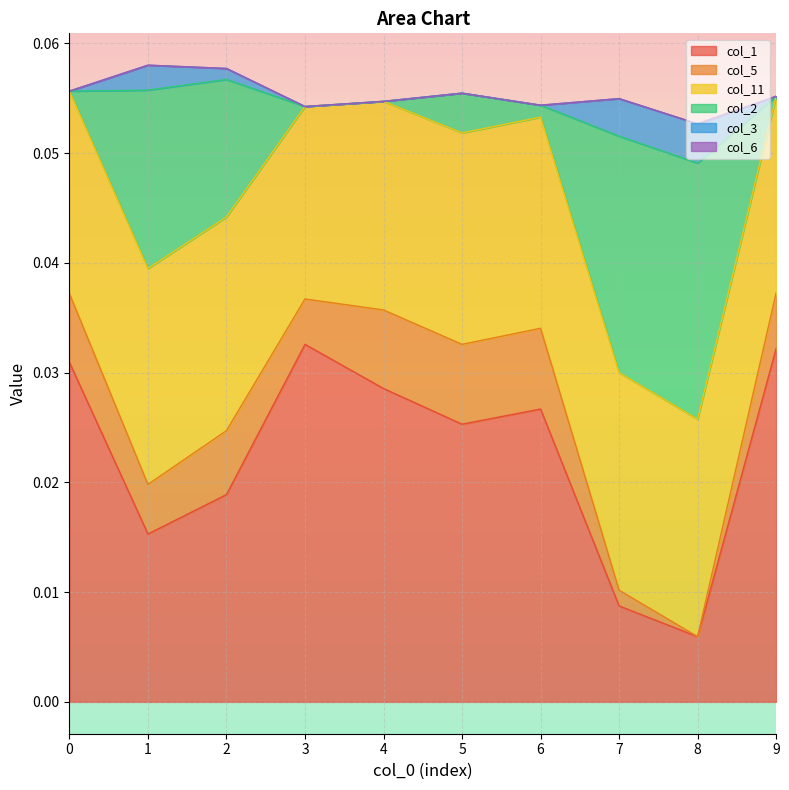

At which label does col_1 reach its minimum?

8